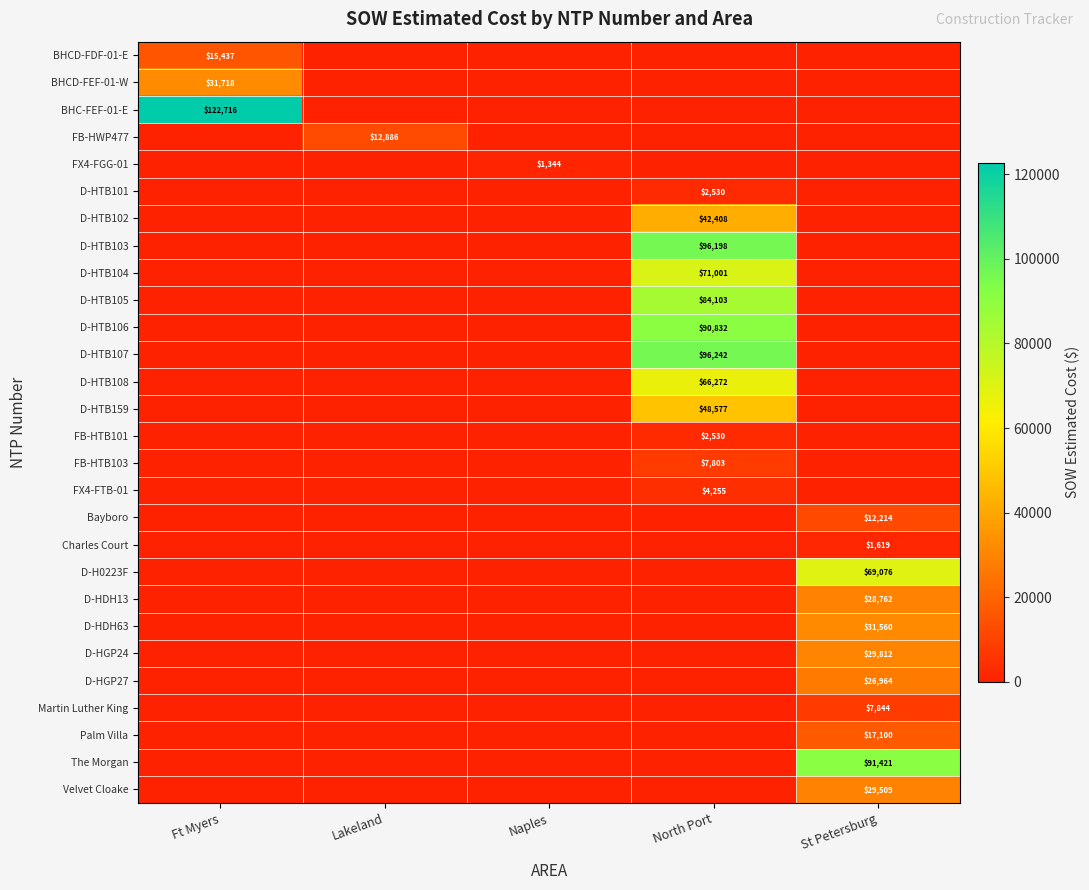

True or false: FB-HWP477 has a value of 0.0 at Ft Myers.

True